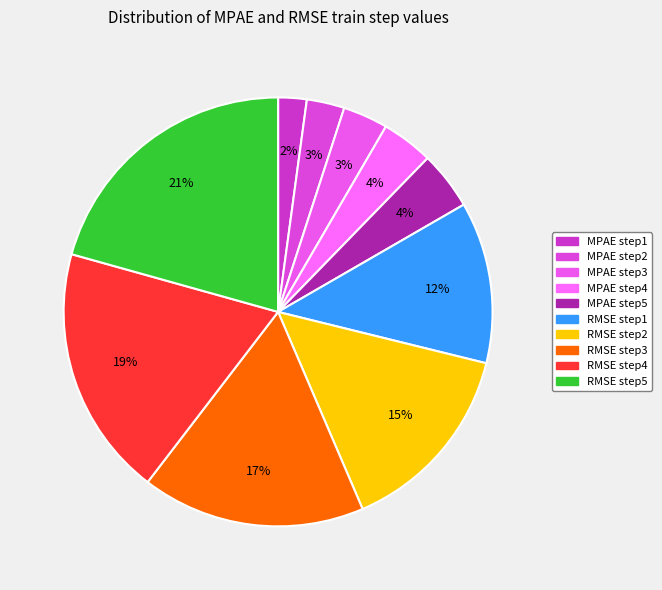

To the nearest percent, what is the difference between the largest and smallest slice percentages?

19%